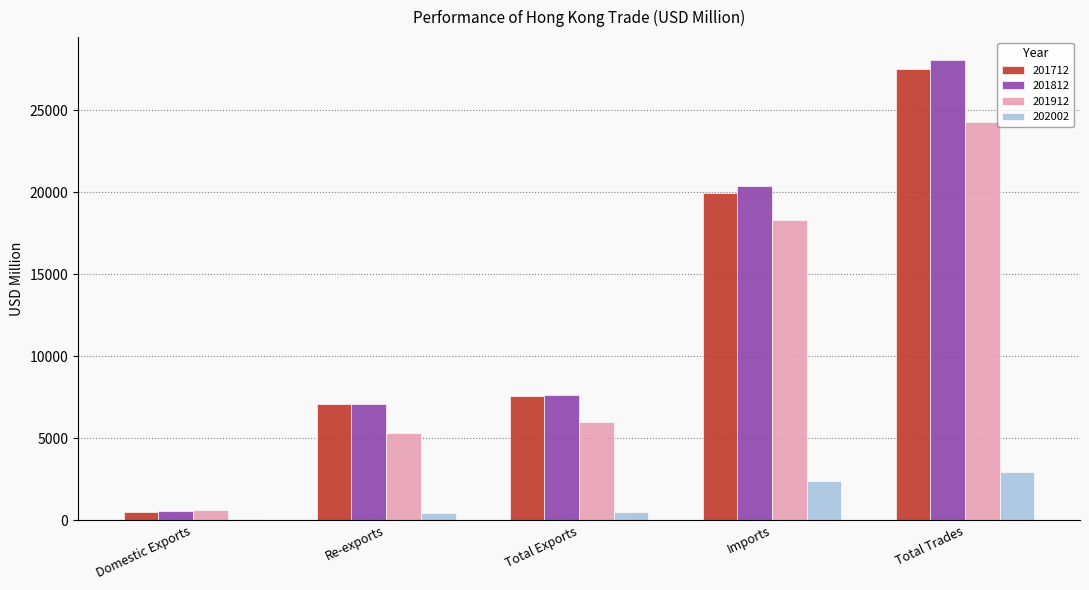

The 201912 series shows 630.7 at Domestic Exports. True or false?

True